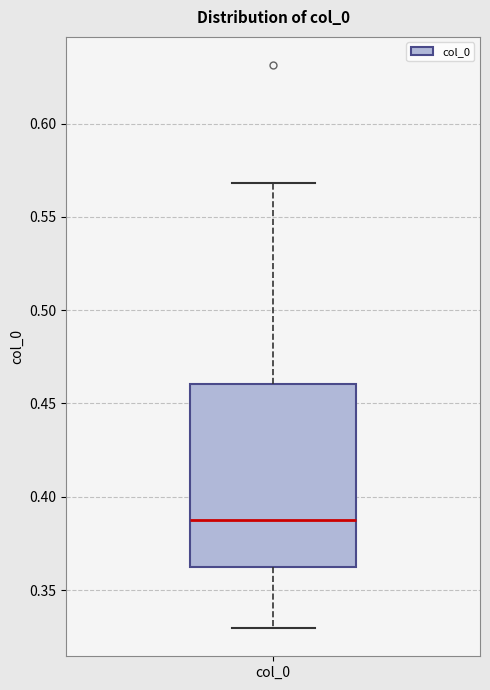

Where does the median line of the box for col_0 sit on the y-axis? The values are not printed on the chart, so give them approximately, as read against the axis.

0.390